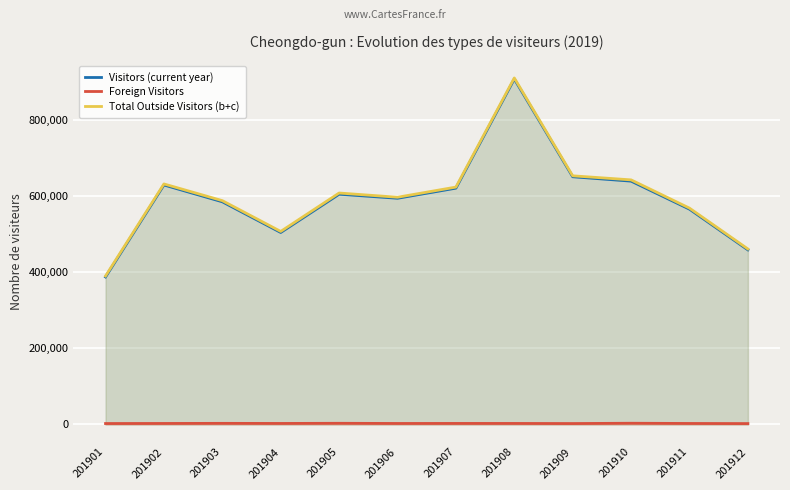

Which series has the largest total across all categories?

Total Outside Visitors (b+c)